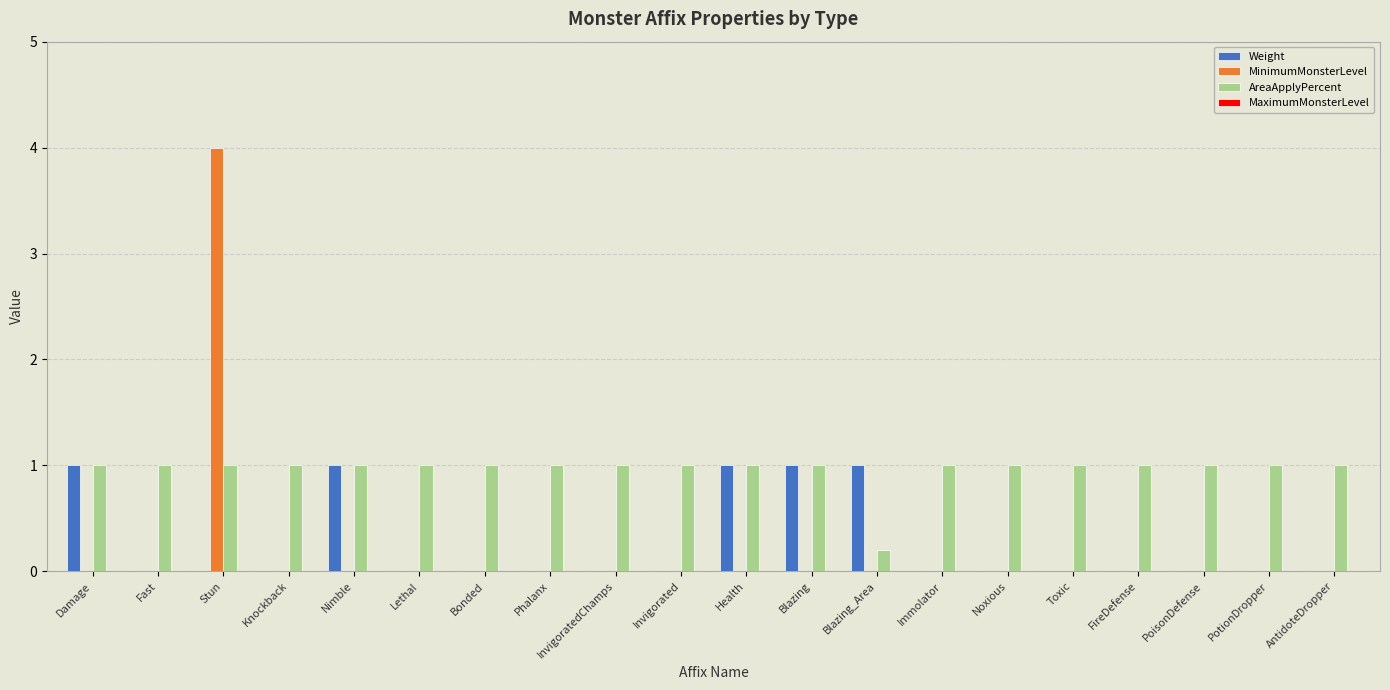

The value of Weight at Fast is -0.7. True or false?

False